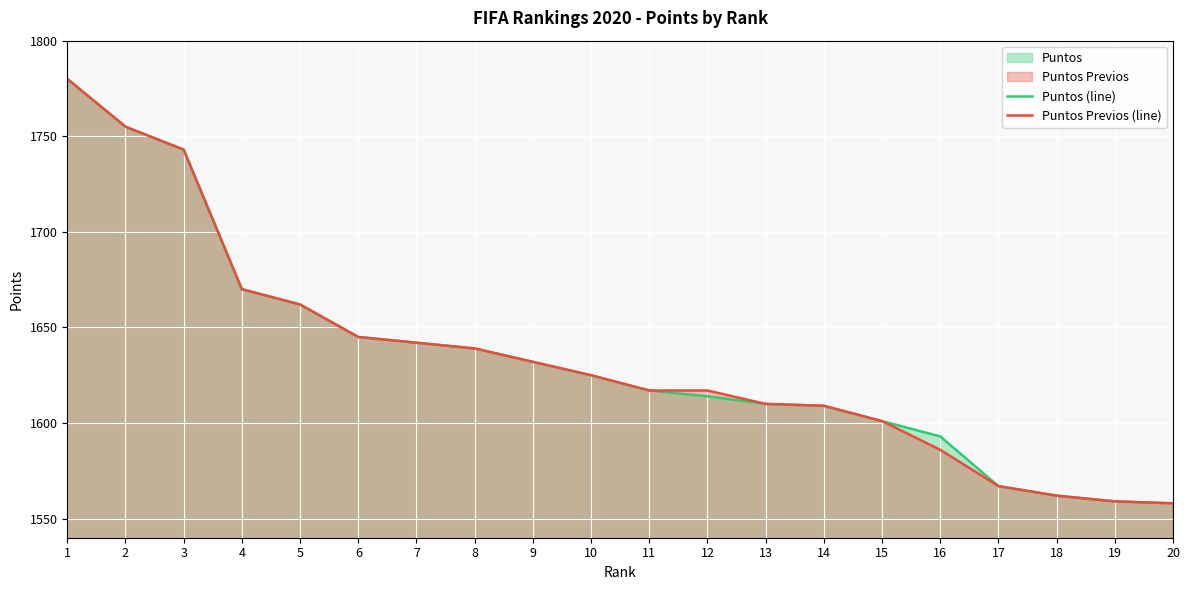

Reading left to right, transcribe all the data shown in this chart.

Puntos (line): 1780	1755	1743	1670	1662	1645	1642	1639	1632	1625	1617	1614	1610	1609	1601	1593	1567	1562	1559	1558
Puntos Previos (line): 1780	1755	1743	1670	1662	1645	1642	1639	1632	1625	1617	1617	1610	1609	1601	1586	1567	1562	1559	1558